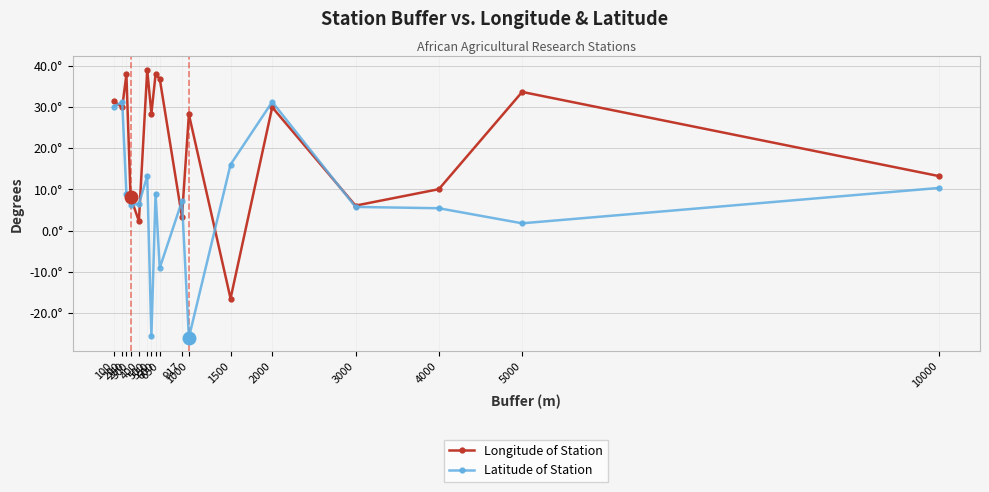

What are all the series names shown in the legend?

Longitude of Station, Latitude of Station